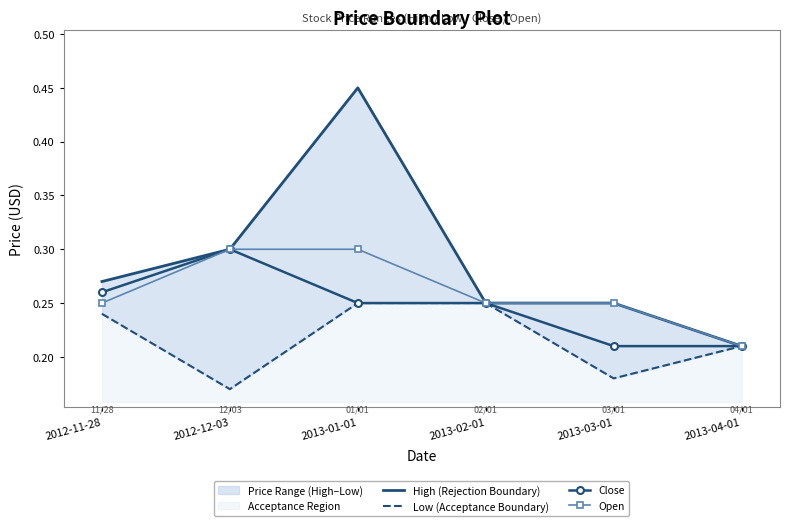

What is the total value across all series at 2012-11-28?

1.0